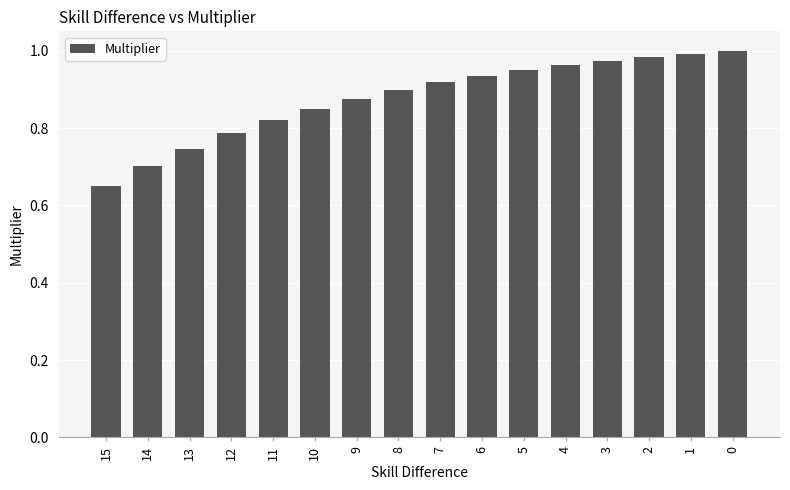

The chart shows a value of 0.9 at 15. True or false?

False